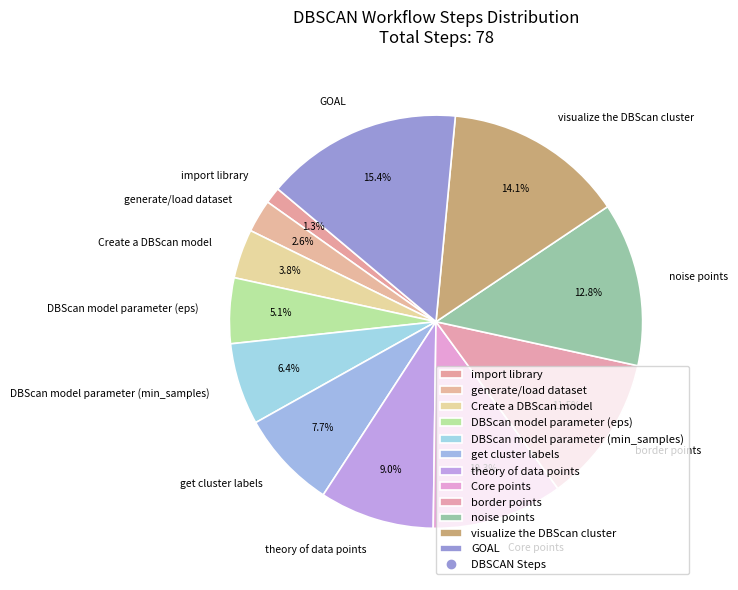

How many segments does this pie chart have?

12